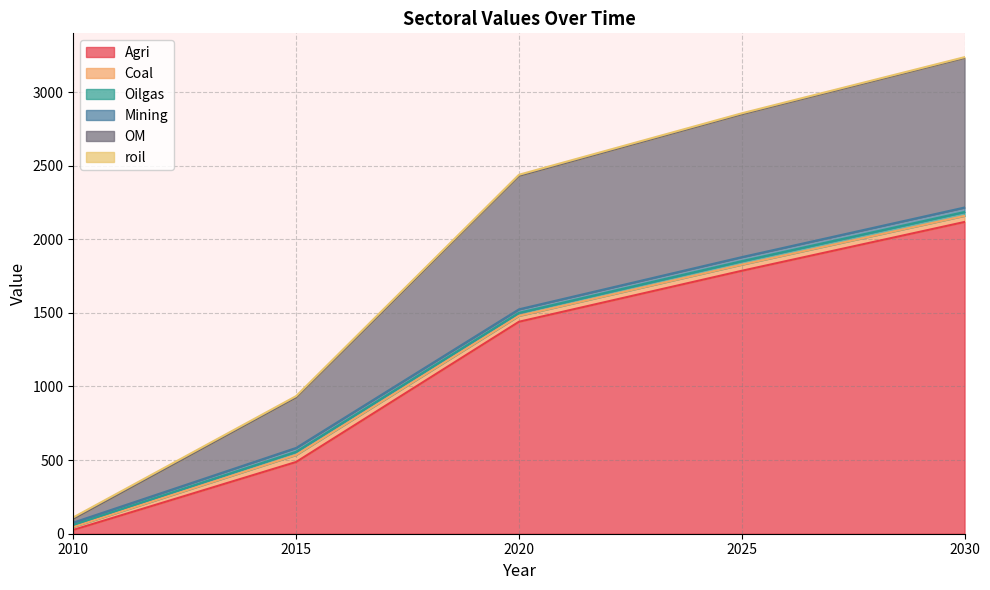

At which label does roil first exceed 1524?

2020